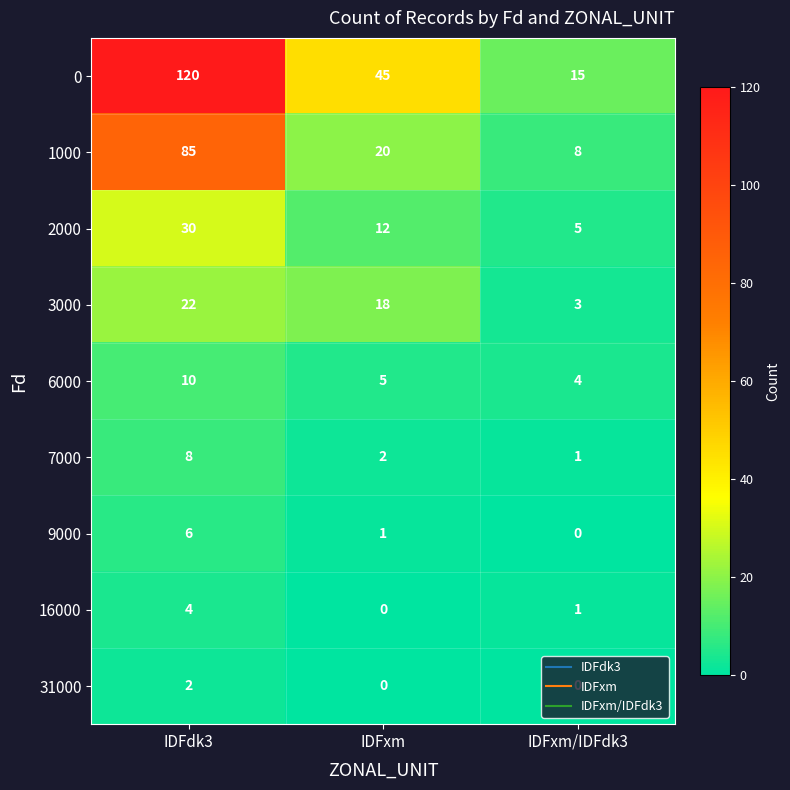

At which category is the sum across all series the highest?

IDFdk3